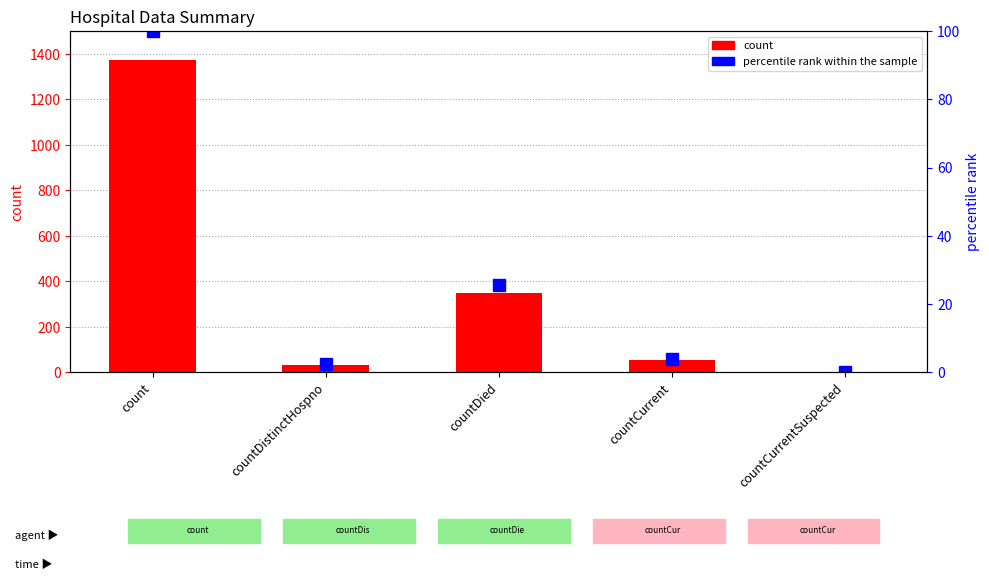

How many values in the count series are below 52?

2